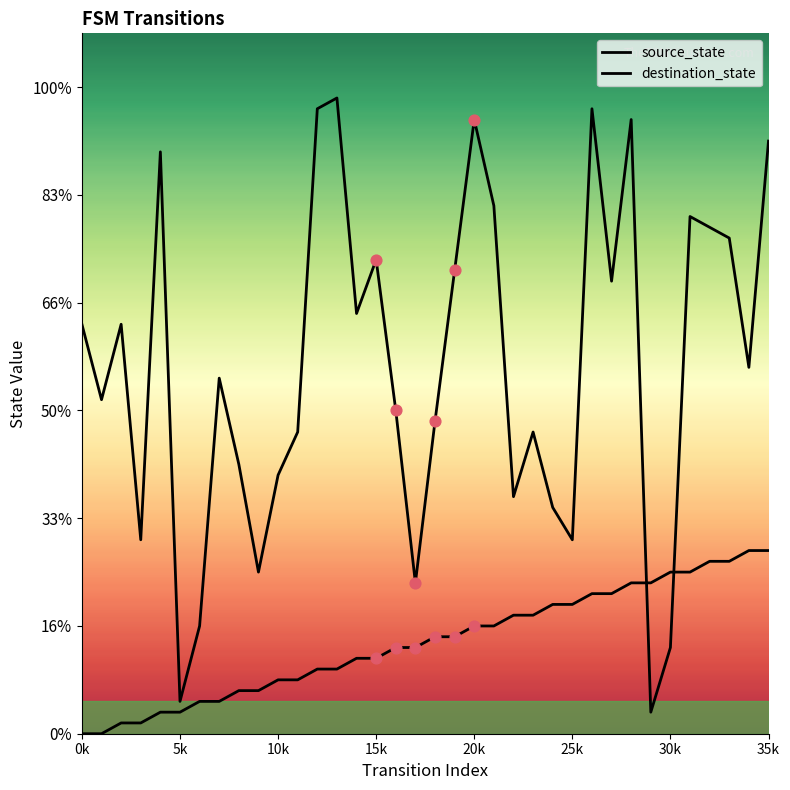

Which series reaches the maximum Y coordinate?

destination_state